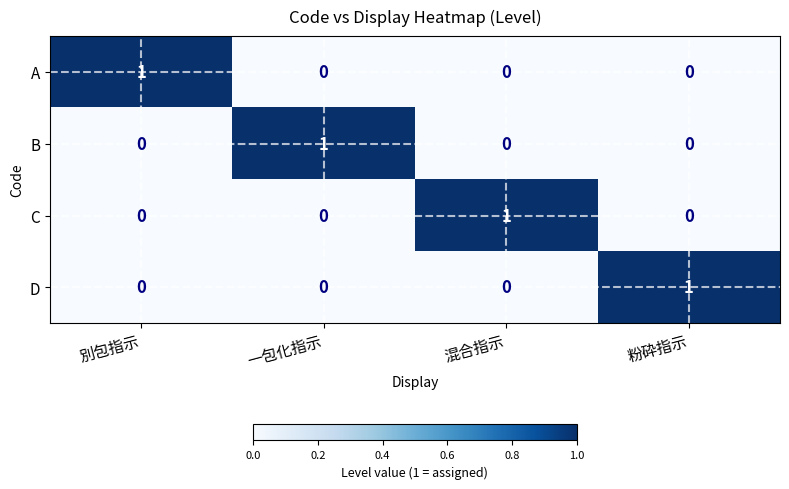

Reading right to left, what are all the values shown in this chart?

A: 粉砕指示=0	混合指示=0	一包化指示=0	別包指示=1
B: 粉砕指示=0	混合指示=0	一包化指示=1	別包指示=0
C: 粉砕指示=0	混合指示=1	一包化指示=0	別包指示=0
D: 粉砕指示=1	混合指示=0	一包化指示=0	別包指示=0